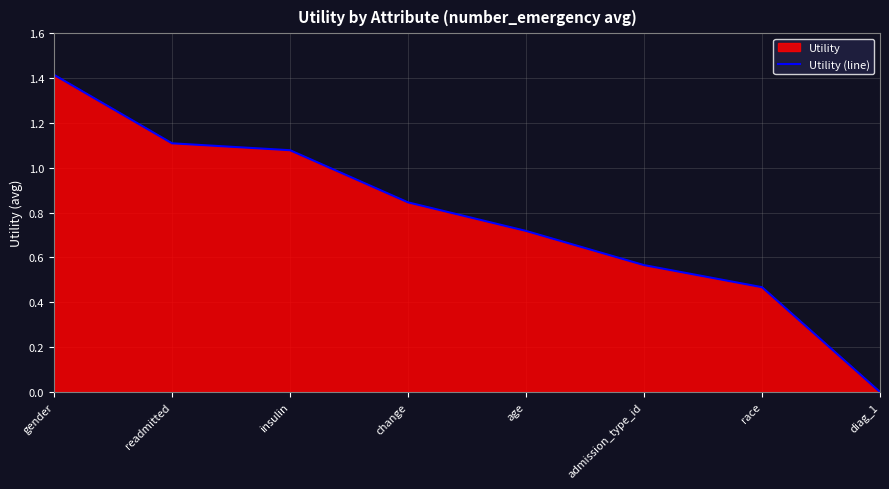

How many categories are shown in the chart?

8